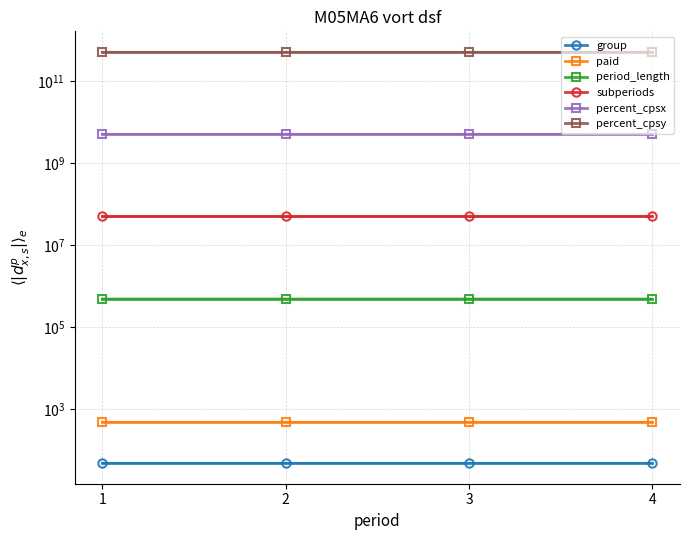

True or false: period_length and paid cross at least once.

False